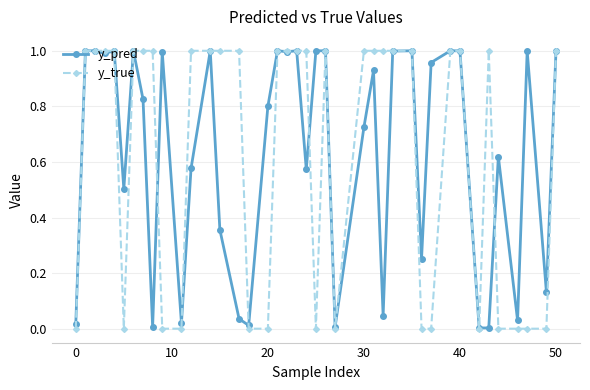

Does the chart have visible grid lines?

Yes